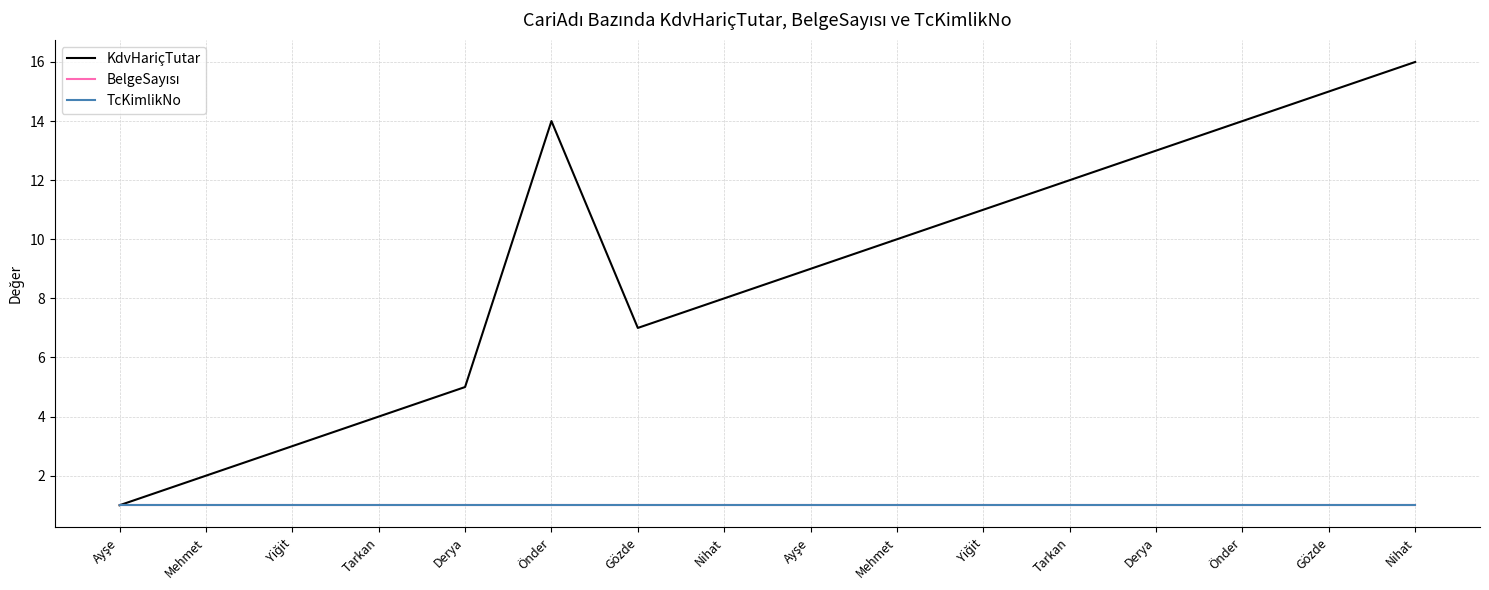

Does the chart display data point markers on the line(s)?

No